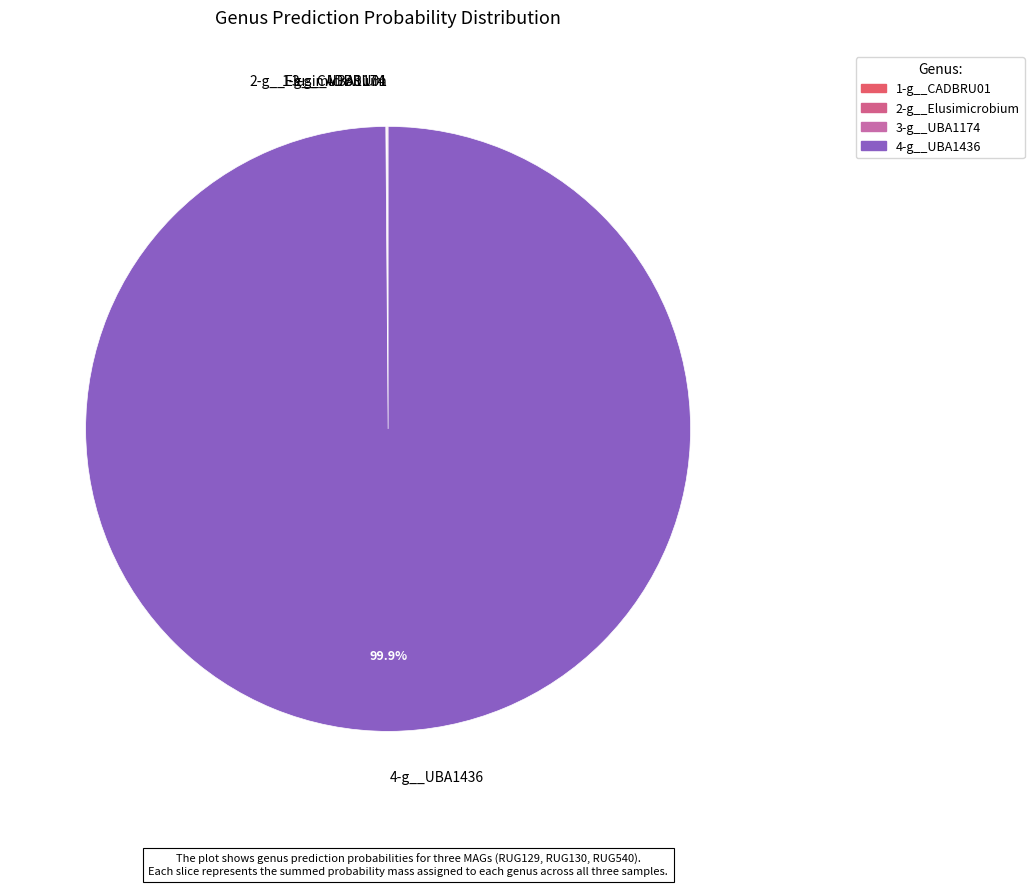

Which category has the biggest portion of the pie?

4-g__UBA1436